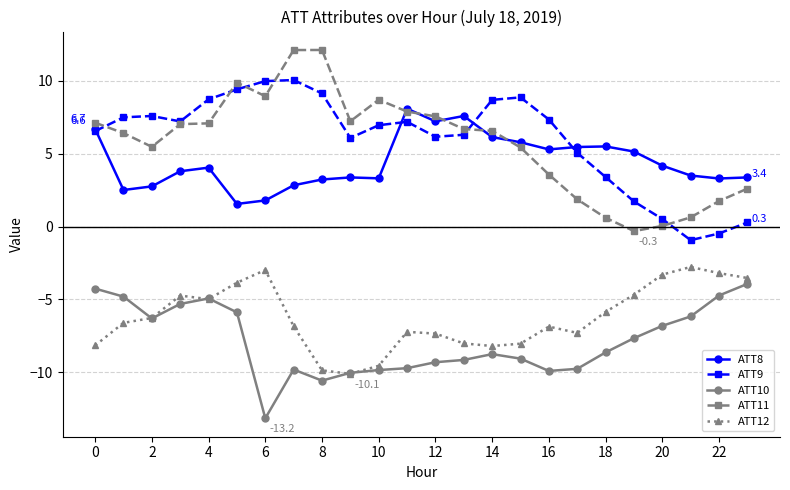

What is the value of the ATT11 point at the 9th from the left?

12.1